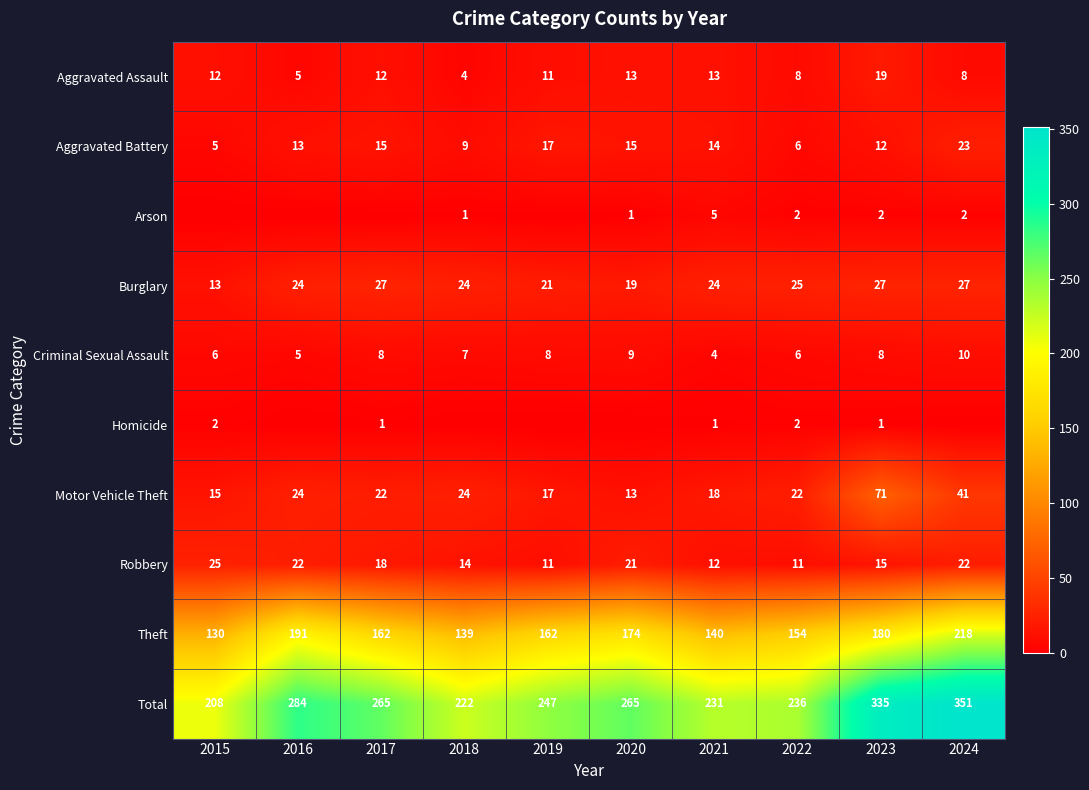

What is the difference between the second highest and second lowest values in the Theft series?

52